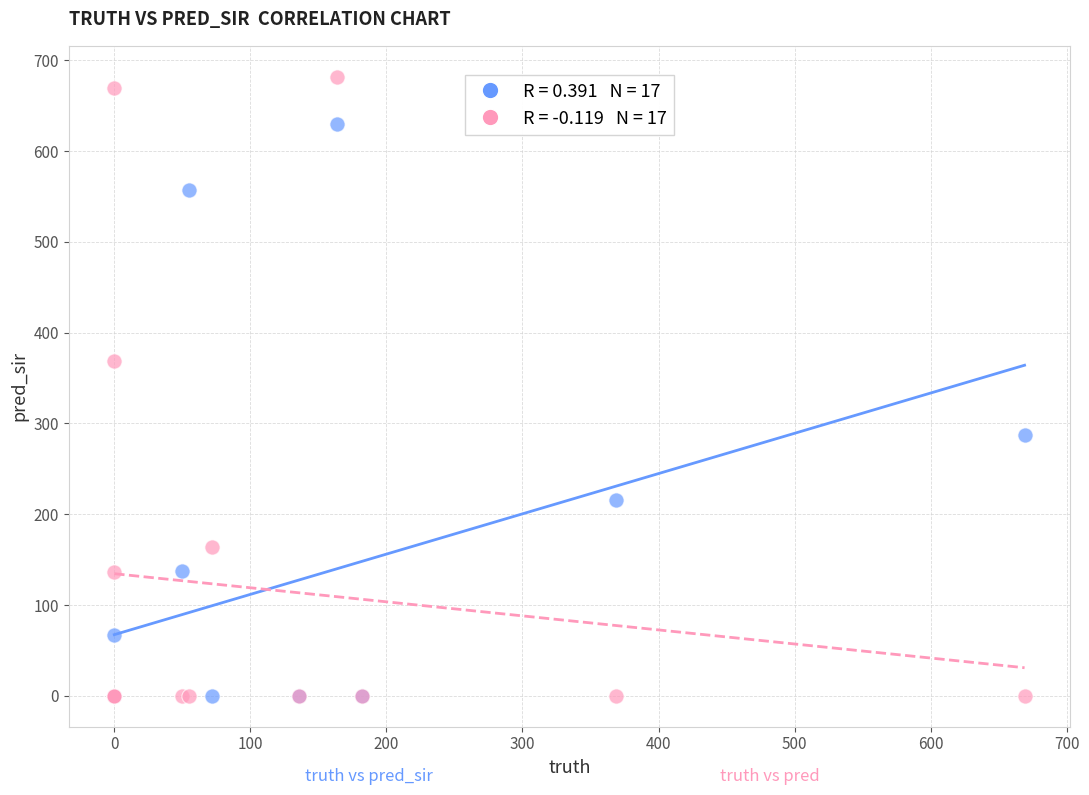

Across all series, what Y value is closest to 341?

369